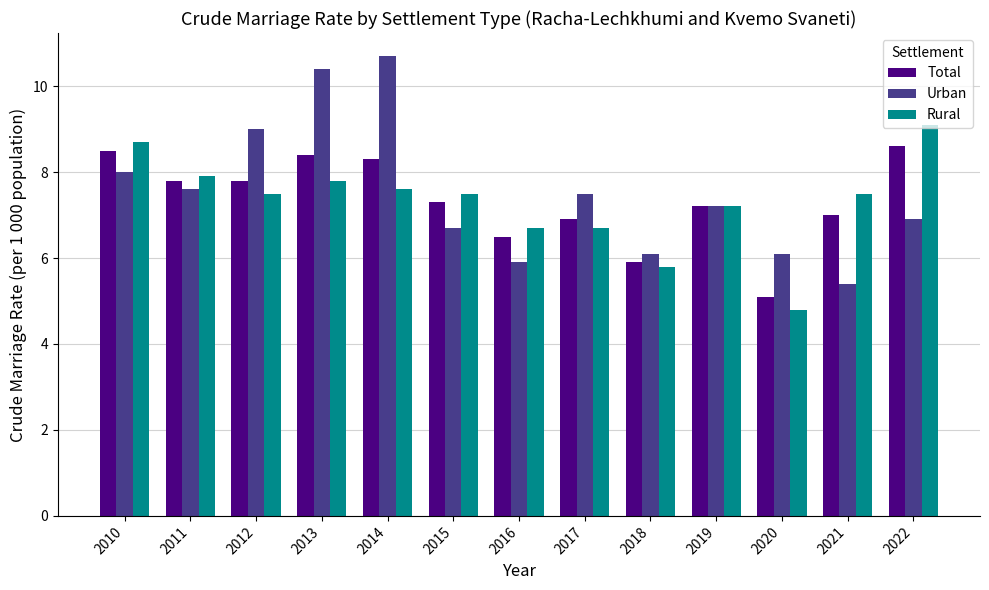

List the series in order of their peak value, lowest first.

Total, Rural, Urban